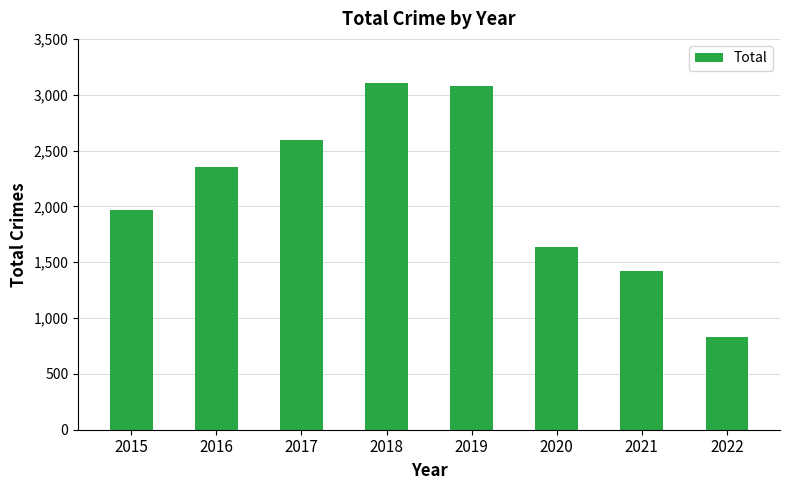

Between 2020 and 2017, which is larger?

2017